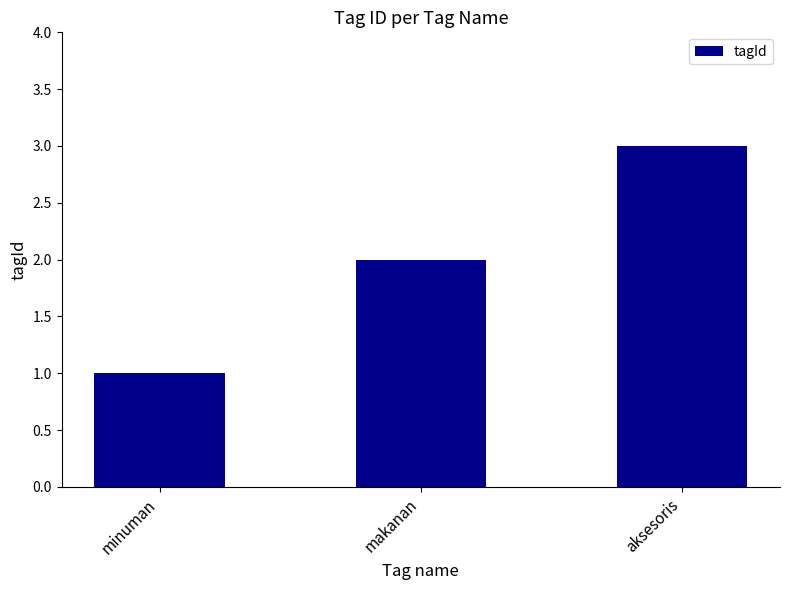

What is the label of the 3rd bar from the right?

minuman